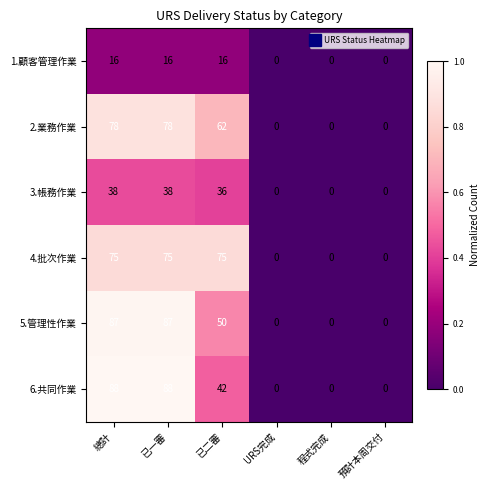

What is the difference between the highest and lowest values at 已一審?

72